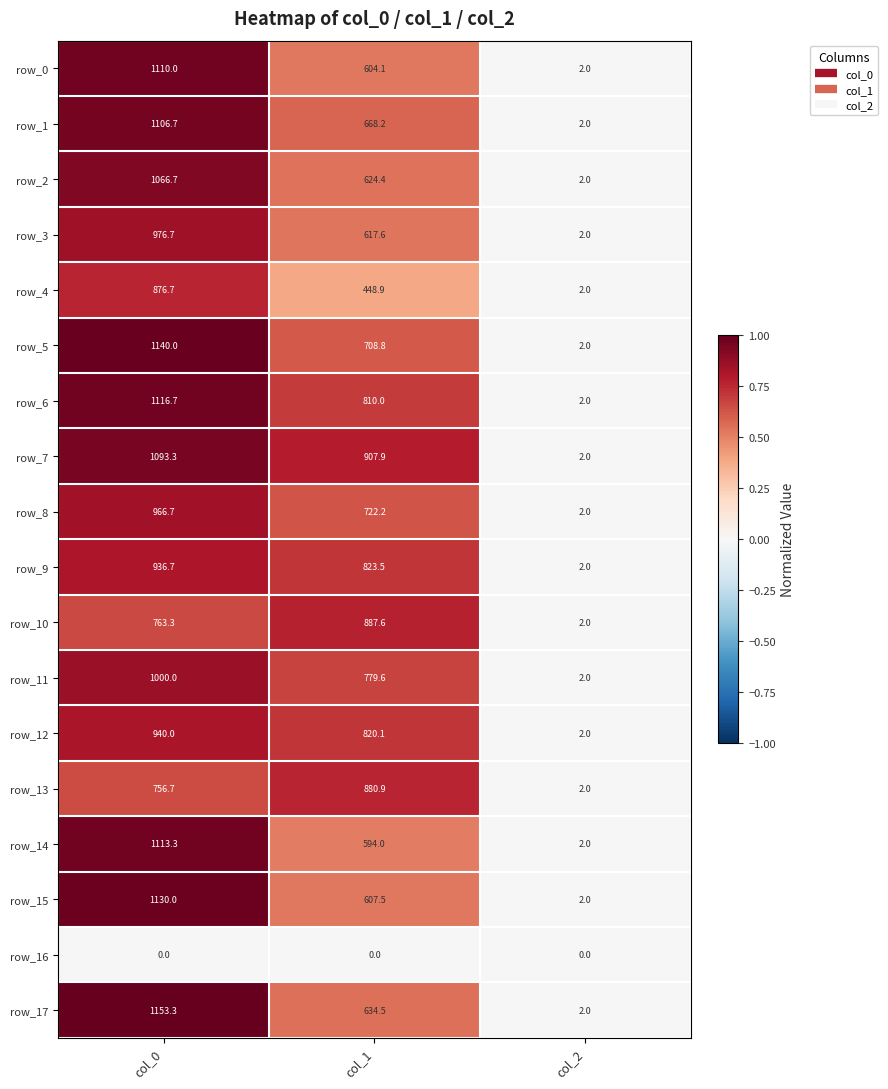

Rank the categories by row_12 value from lowest to highest.

col_2, col_1, col_0